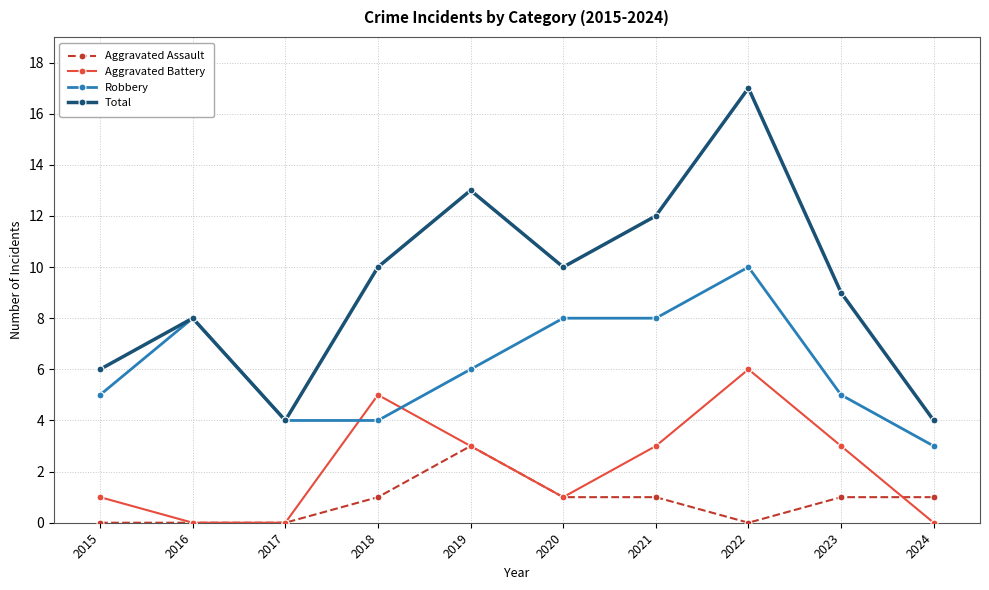

How many data points does each series have?

10